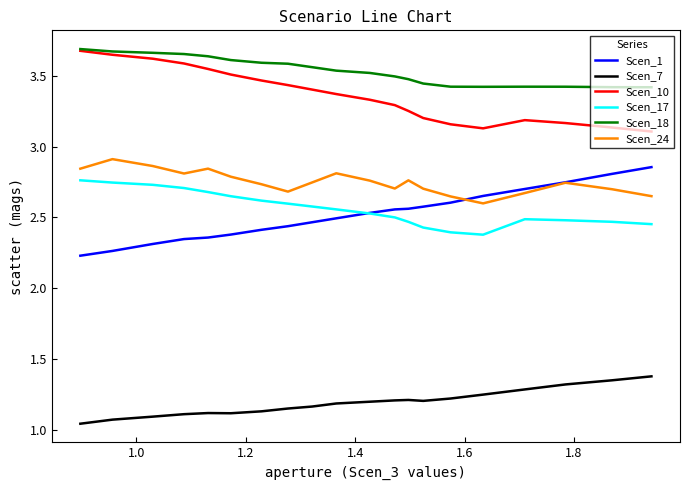

What is the sum of all Scen_24 values?

55.0